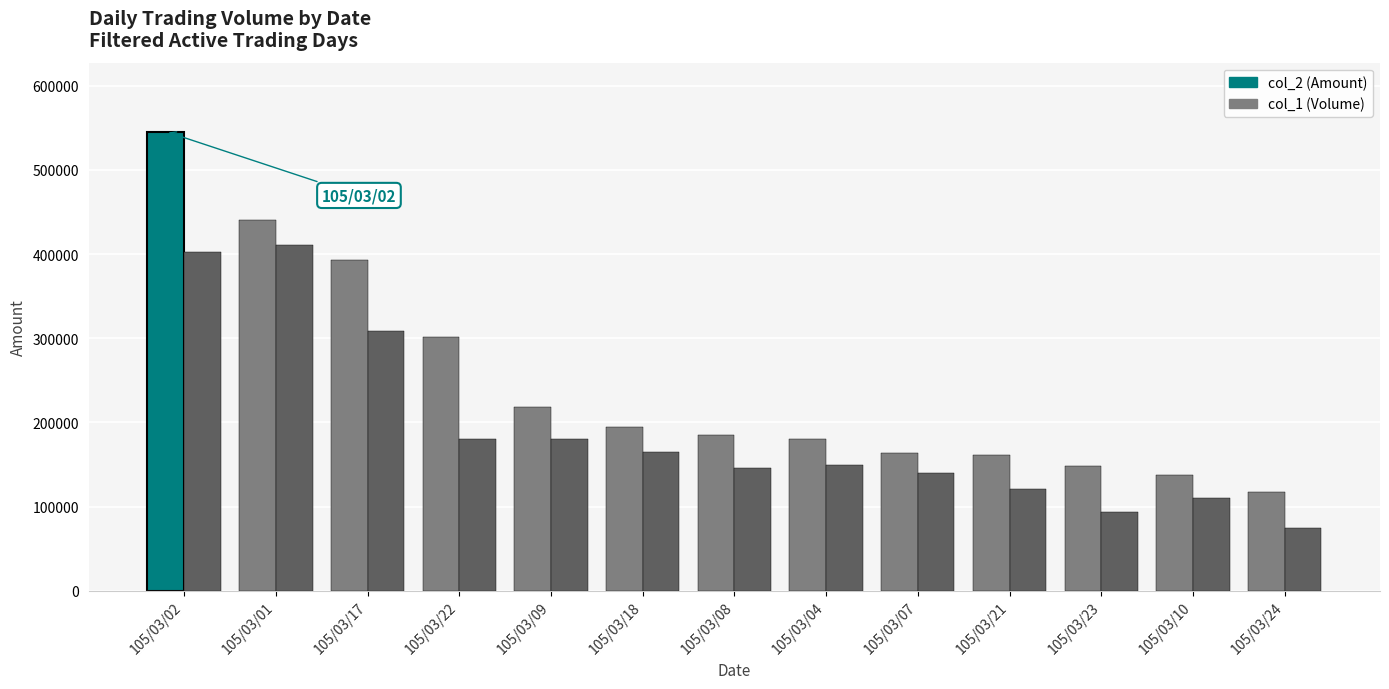

What is the difference between the highest and lowest values at 105/03/21?

39980